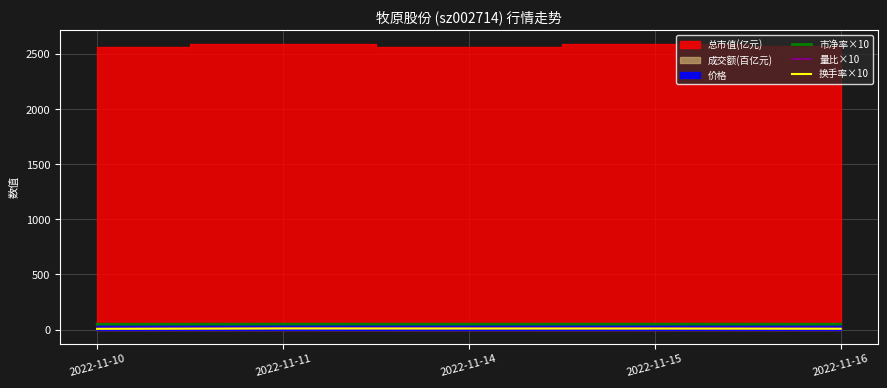

Is it true that 换手率×10 equals 14.4 at 2022-11-11?

False